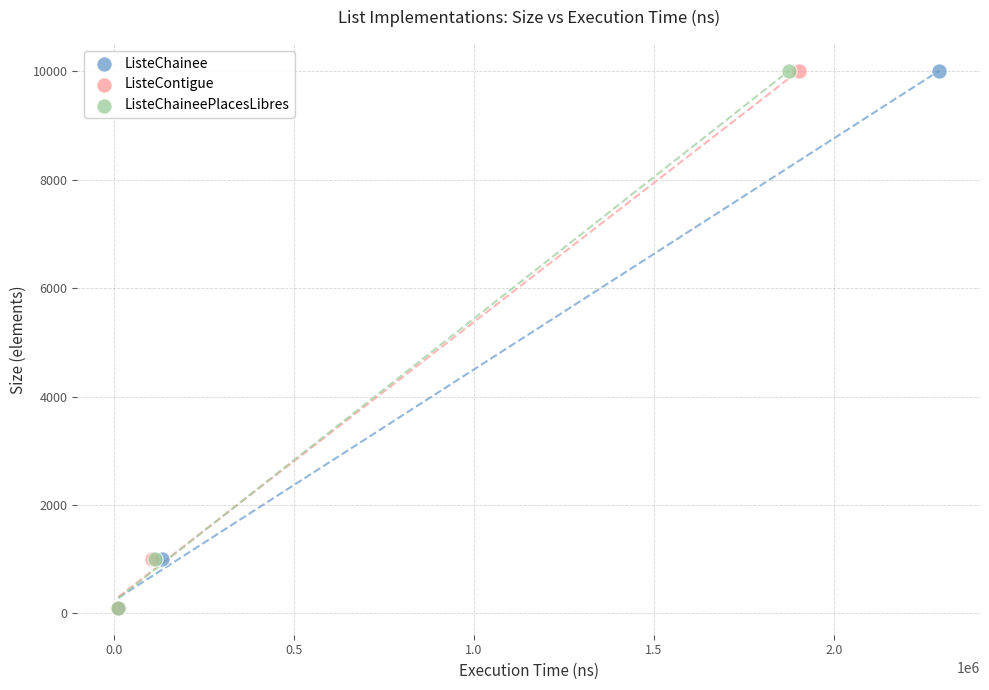

What are all the series names shown in the legend?

ListeChainee, ListeContigue, ListeChaineePlacesLibres